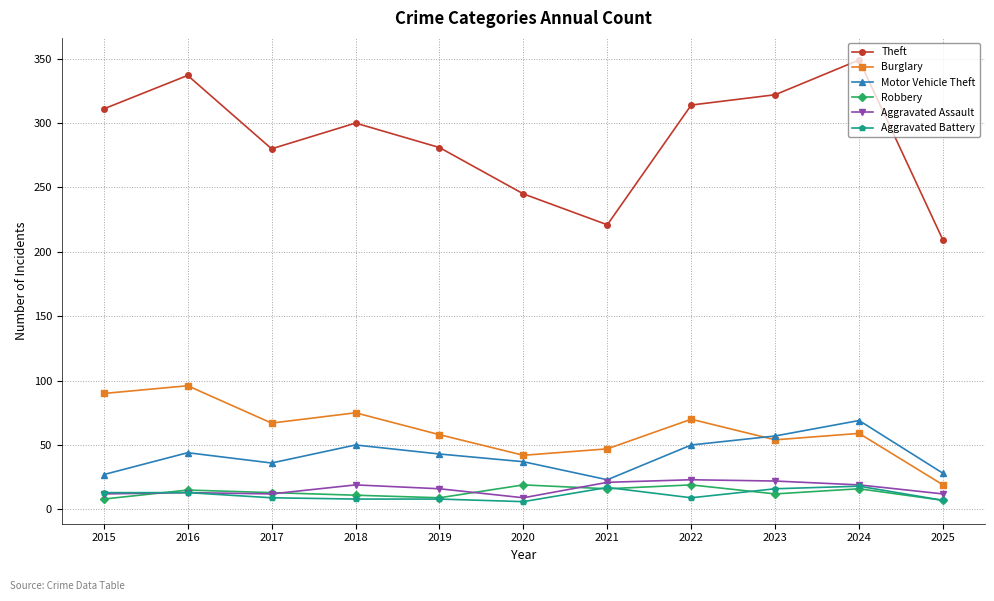

At which label does Aggravated Assault first exceed 16?

2018